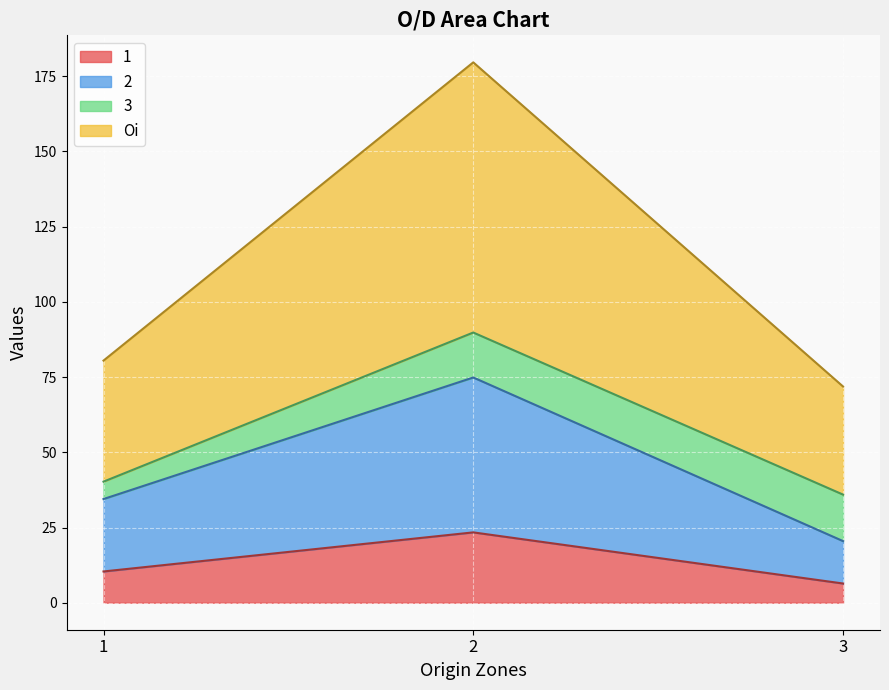

What is the minimum value for 1?

6.4